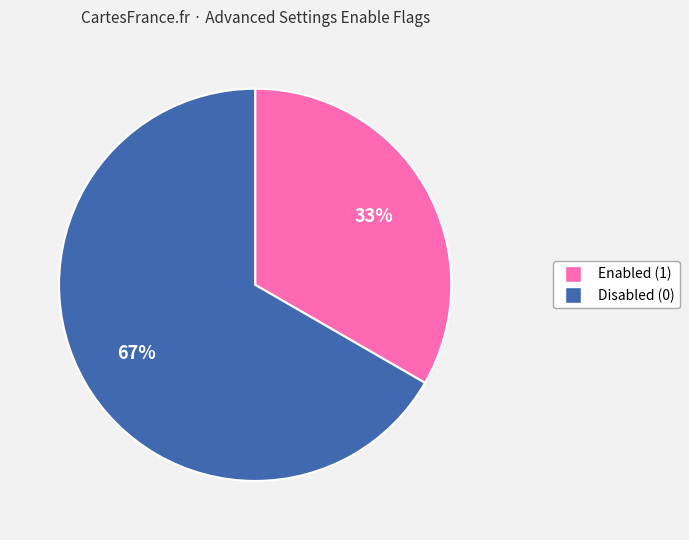

To the nearest percent, what is the average slice percentage?

50%